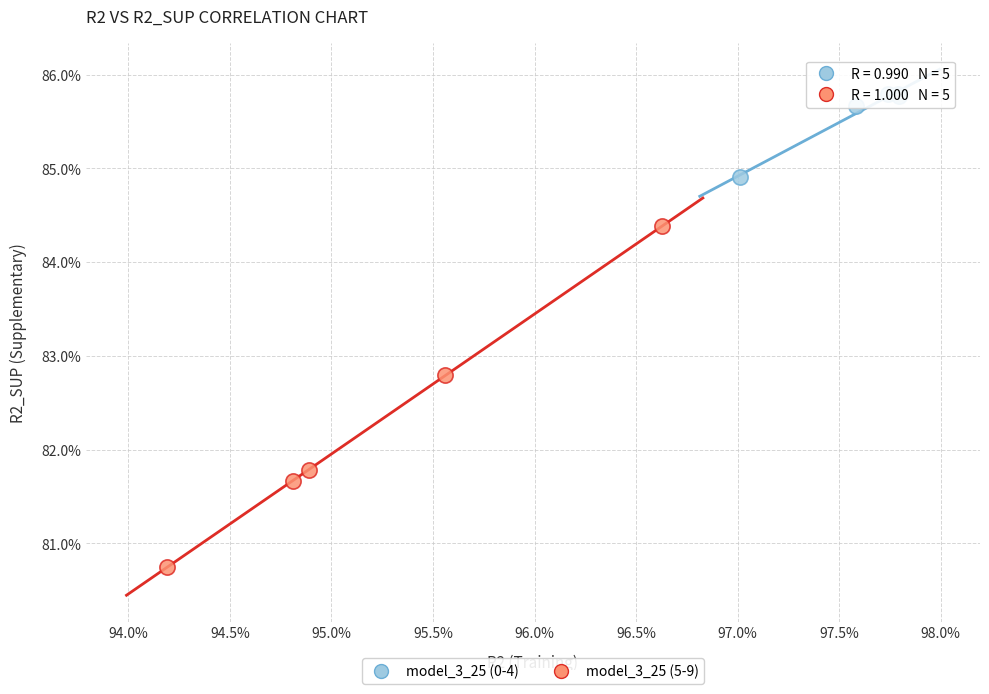

What are all the series names shown in the legend?

model_3_25 (0-4), model_3_25 (5-9)